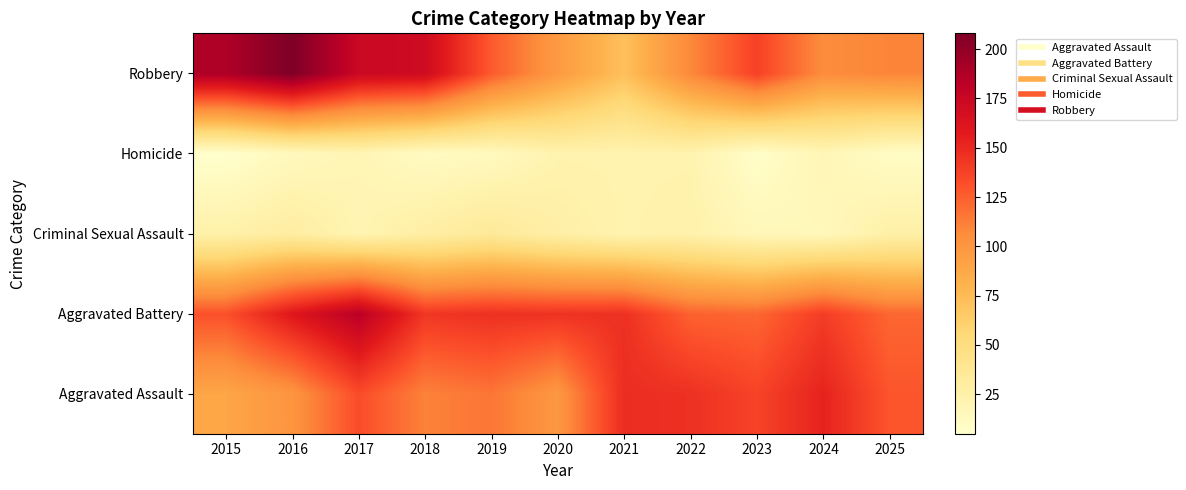

Between 2019 and 2022, which is larger?

2022